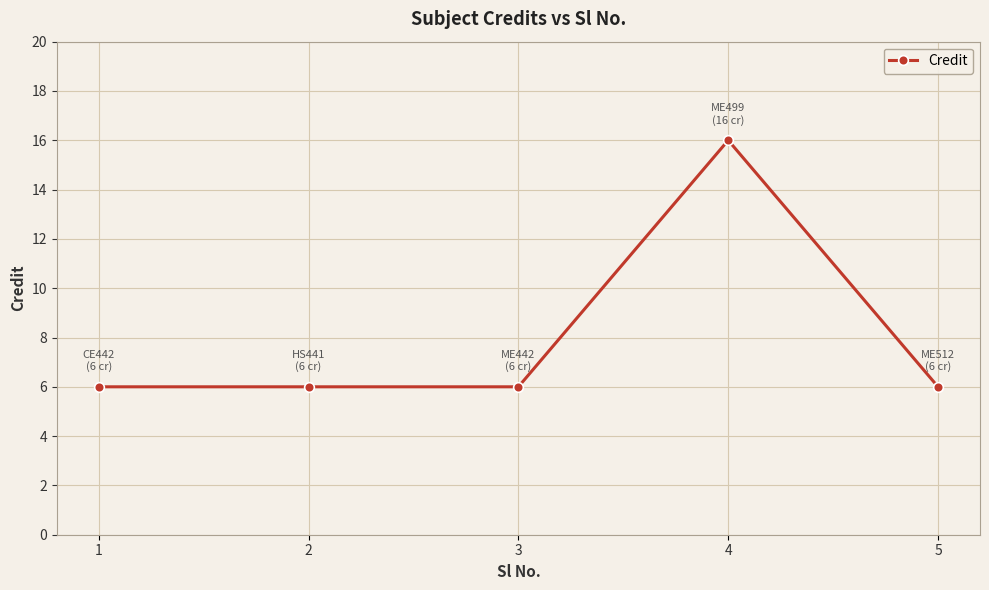

Is this an area chart (filled region under the line)?

No